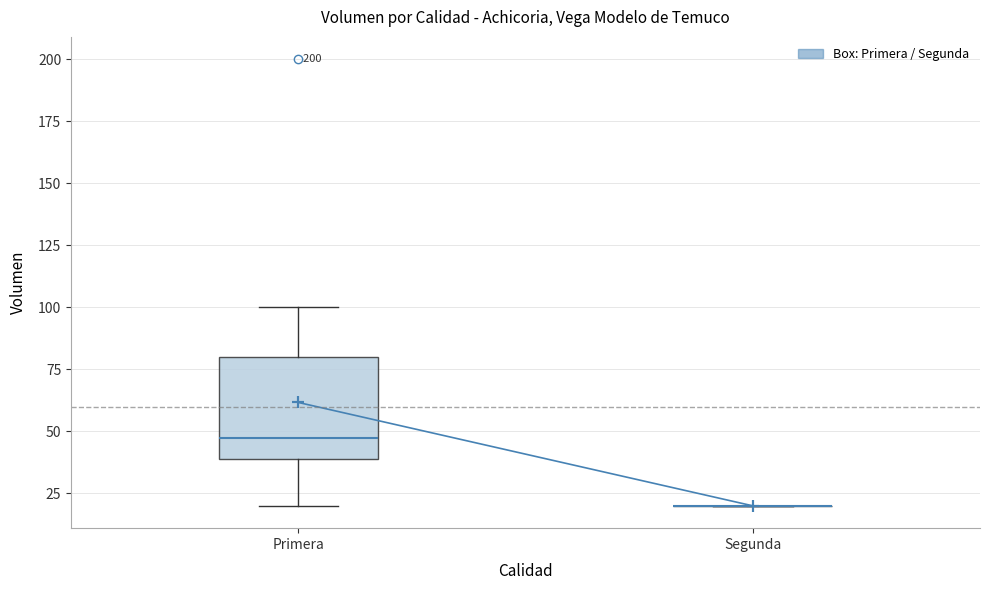

Reading left to right, transcribe this box plot: for each box, give where its median line is, the range the box spans, and where its two whiskers end, as read against the y-axis. The values are not printed on the chart, so give them approximately, as read against the axis.

Primera: median 50, box 40 to 80, whiskers 20 to 100
Segunda: box collapsed to a line at 20, whiskers 20 to 20